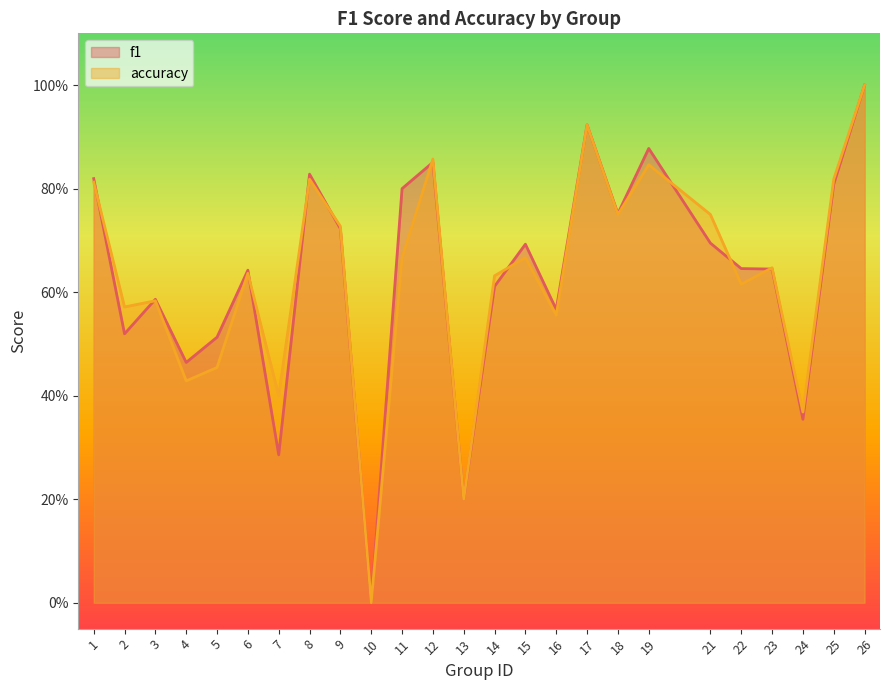

What is the value of the accuracy point at the 19th from the left?

0.8